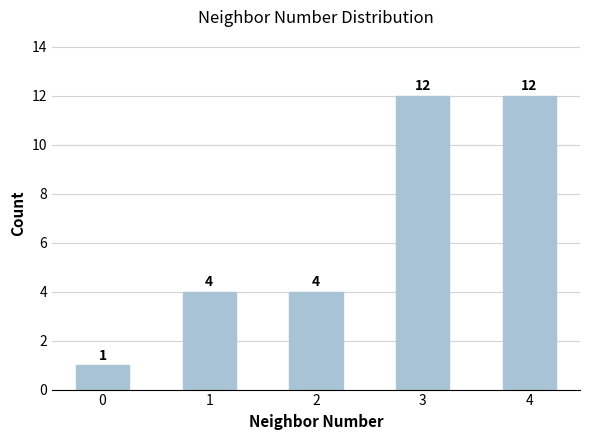

What is the sum of the values at 0 and 2?

5